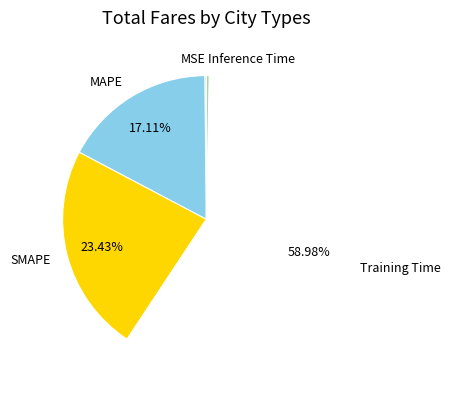

True or false: MAPE accounts for 6% of the total.

False